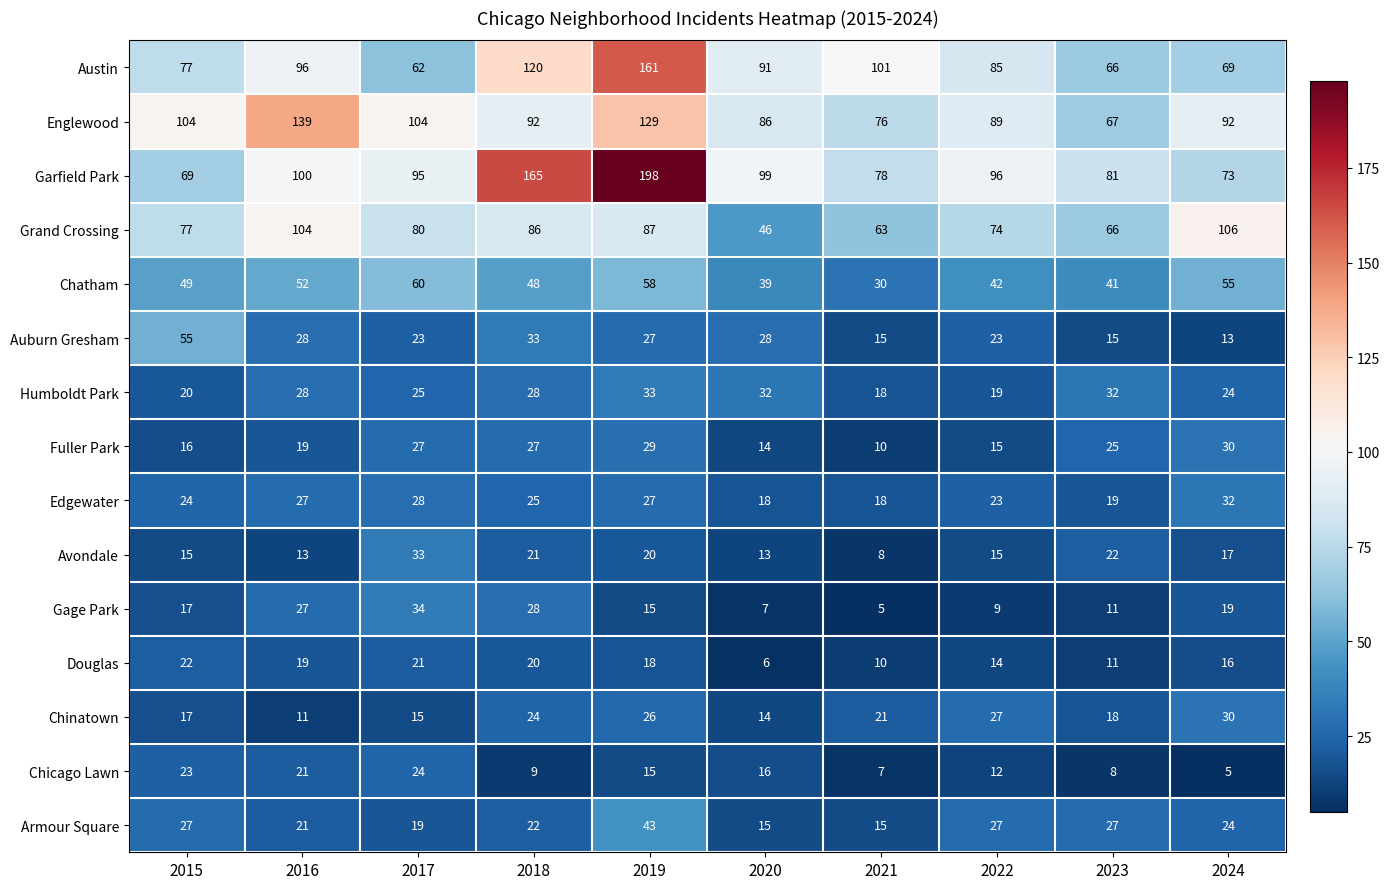

What is the spread (max minus min) of values at 2021?

96